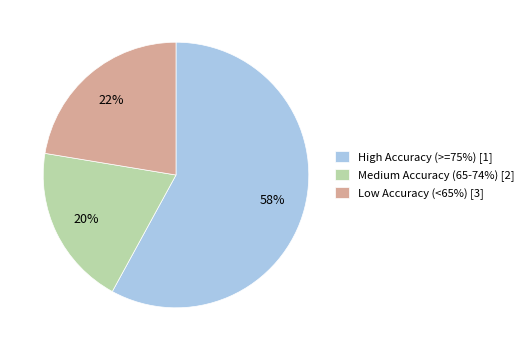

Approximately how many times larger is the value at Low Accuracy (<65%) [3] compared to High Accuracy (>=75%) [1]?

0.4